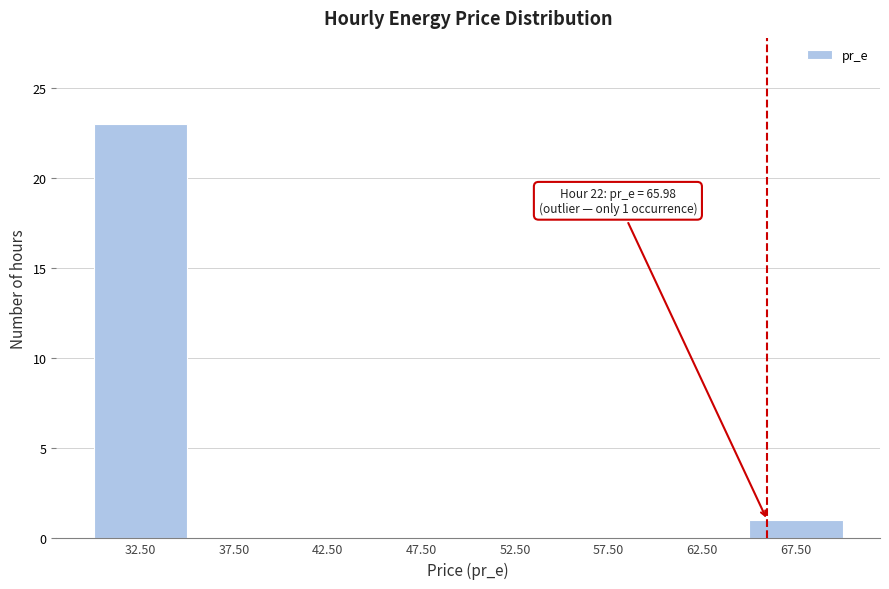

Over which range of the x-axis is the bar tallest?

30 to 35